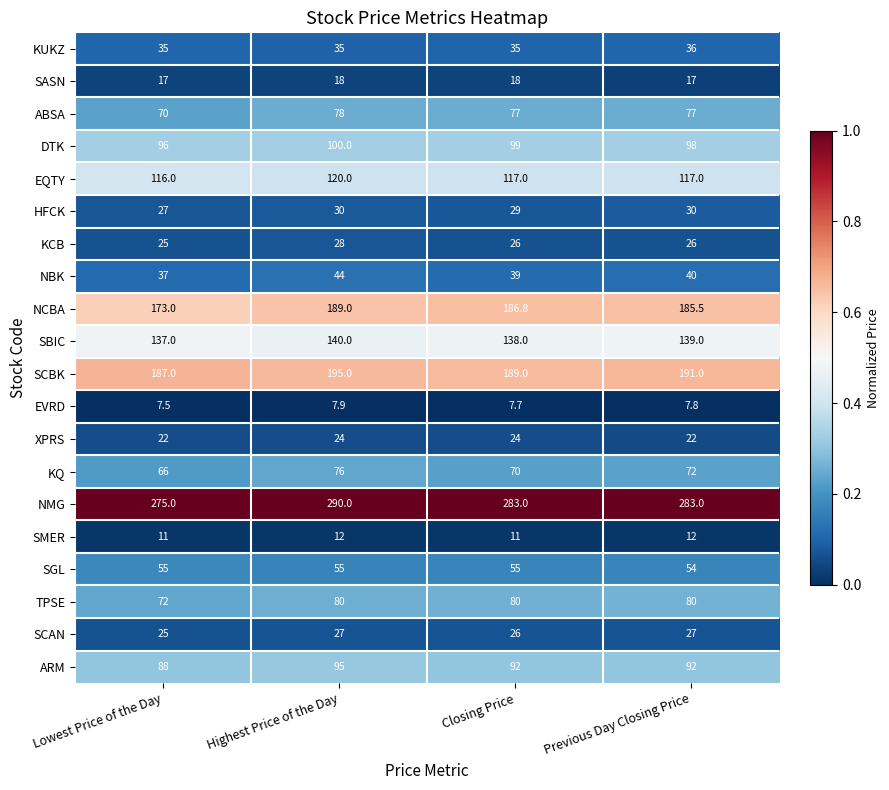

True or false: NMG has a value of 173.6 at Previous Day Closing Price.

False